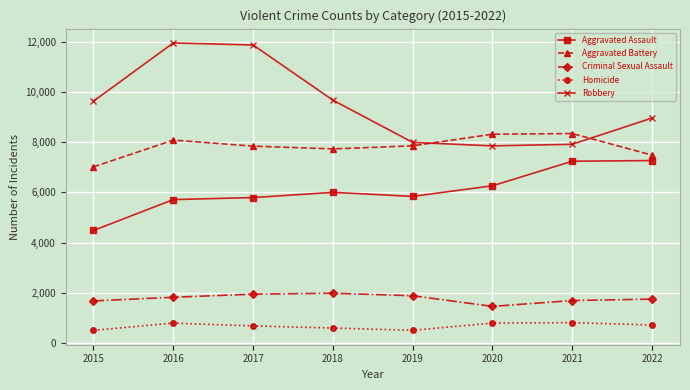

True or false: Criminal Sexual Assault and Homicide intersect in this chart.

False